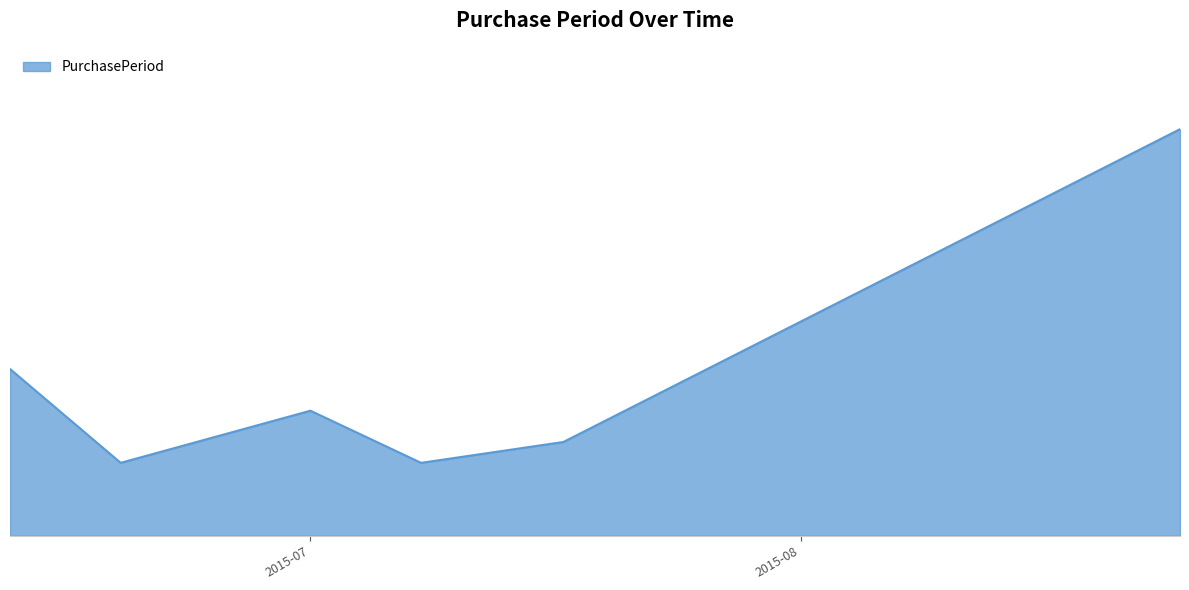

What is the label of the 6th point from the left?

2015-08-25